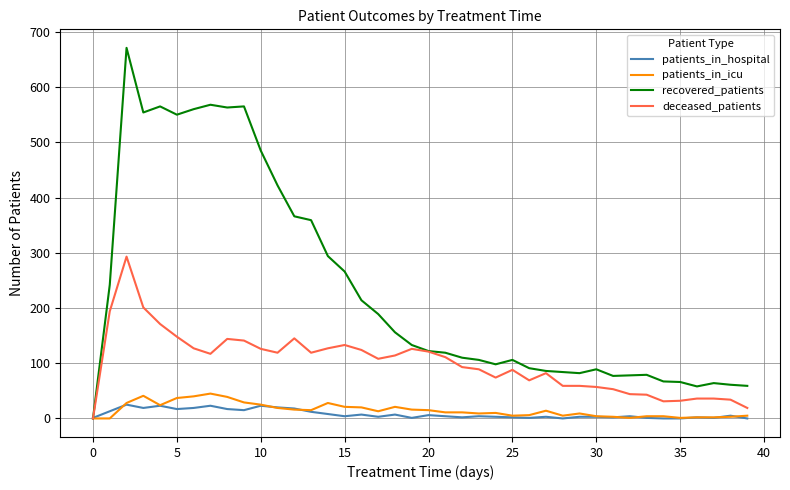

Is this an area chart (filled region under the line)?

No